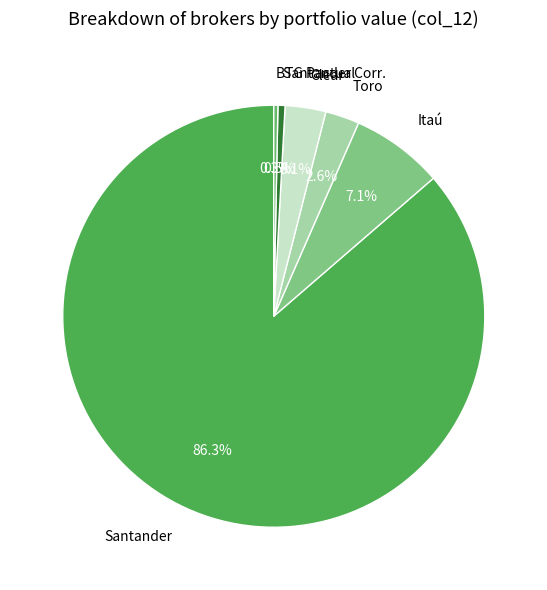

The Clear slice represents 3% of the pie. True or false?

True